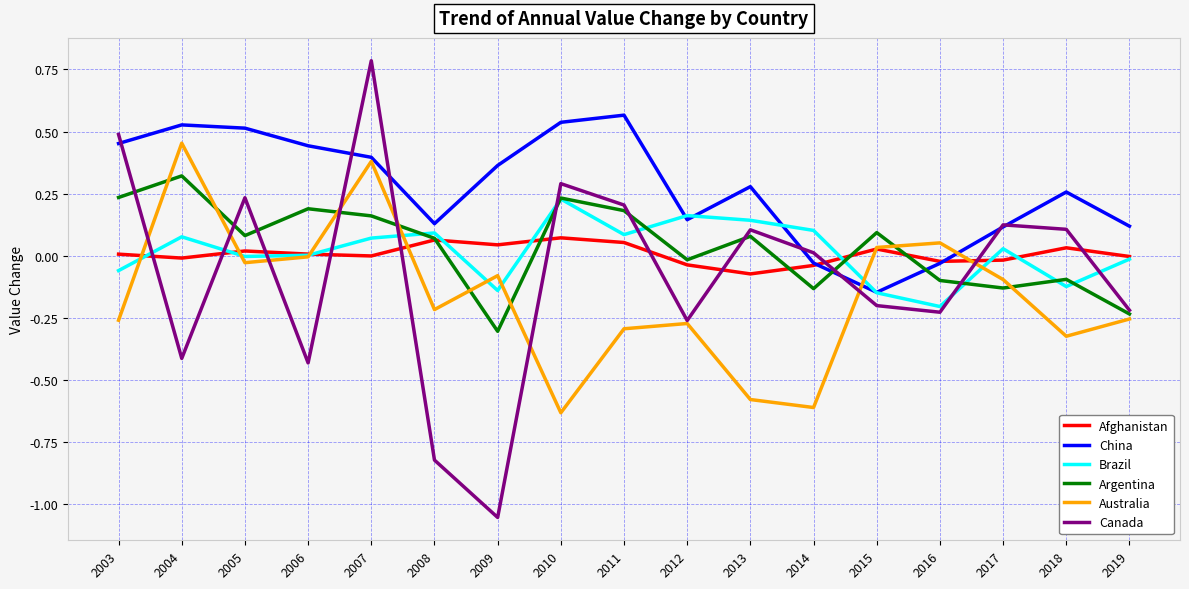

Rank the series by their maximum value, from lowest to highest.

Afghanistan, Brazil, Argentina, Australia, China, Canada